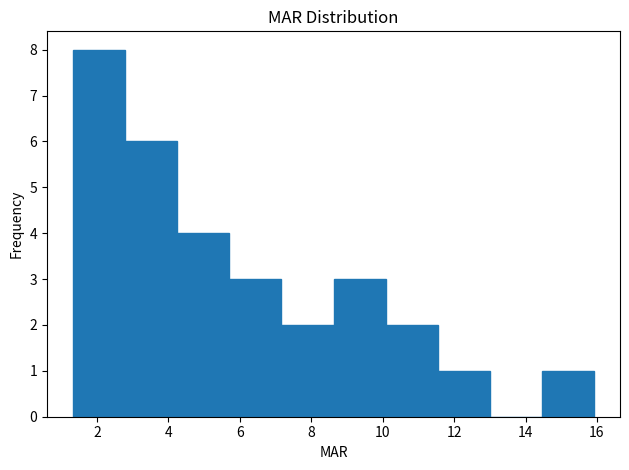

How tall is the bar that spans 10.0 to 11.6 on the x-axis? Neither the bar edges nor the heights are printed on the chart, so give them approximately, as read against the axes.

2